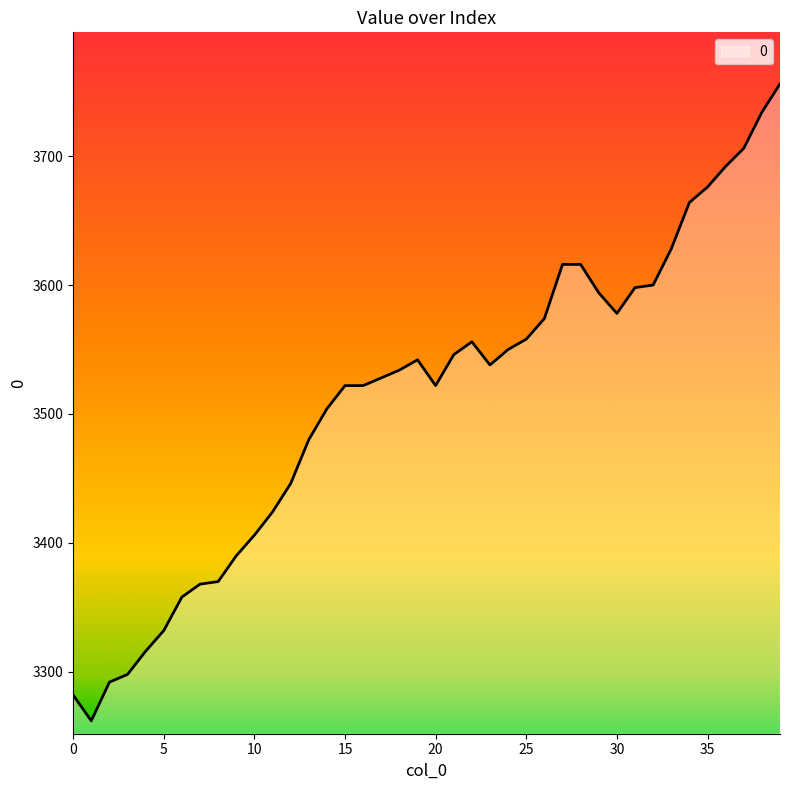

What is the smallest value displayed?

3262